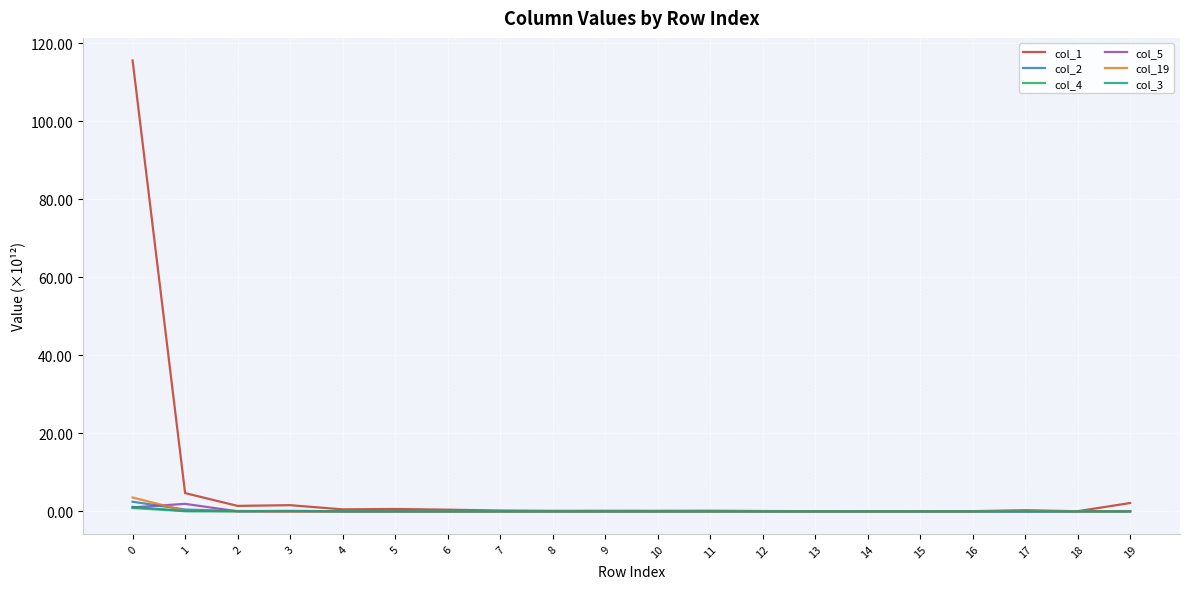

Which series has the largest total across all categories?

col_1